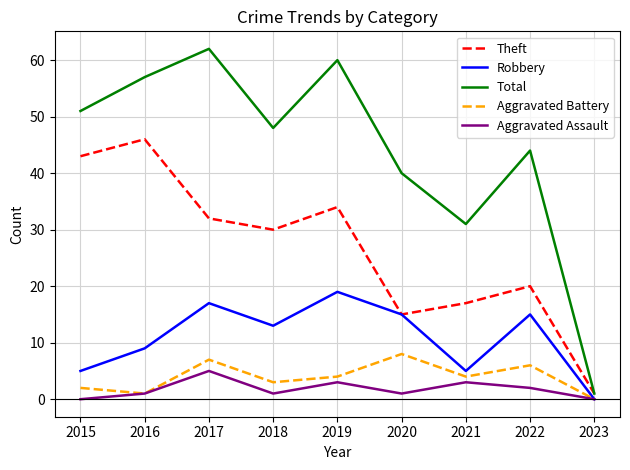

True or false: Aggravated Battery and Total intersect in this chart.

False